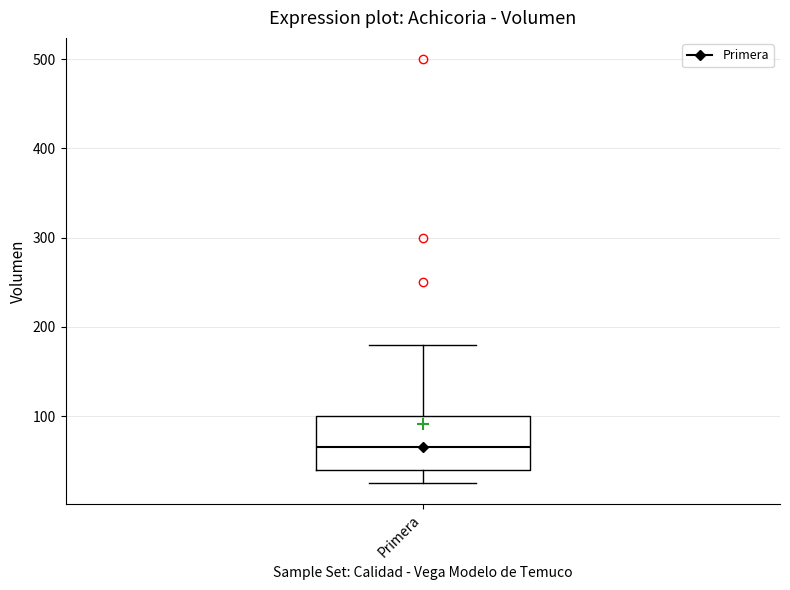

Read this box plot against the y-axis: the position of the median line, the range covered by the box, and the ends of both whiskers. The values are not printed on the chart, so give them approximately, as read against the axis.

median 70, box 40 to 100, whiskers 30 to 180